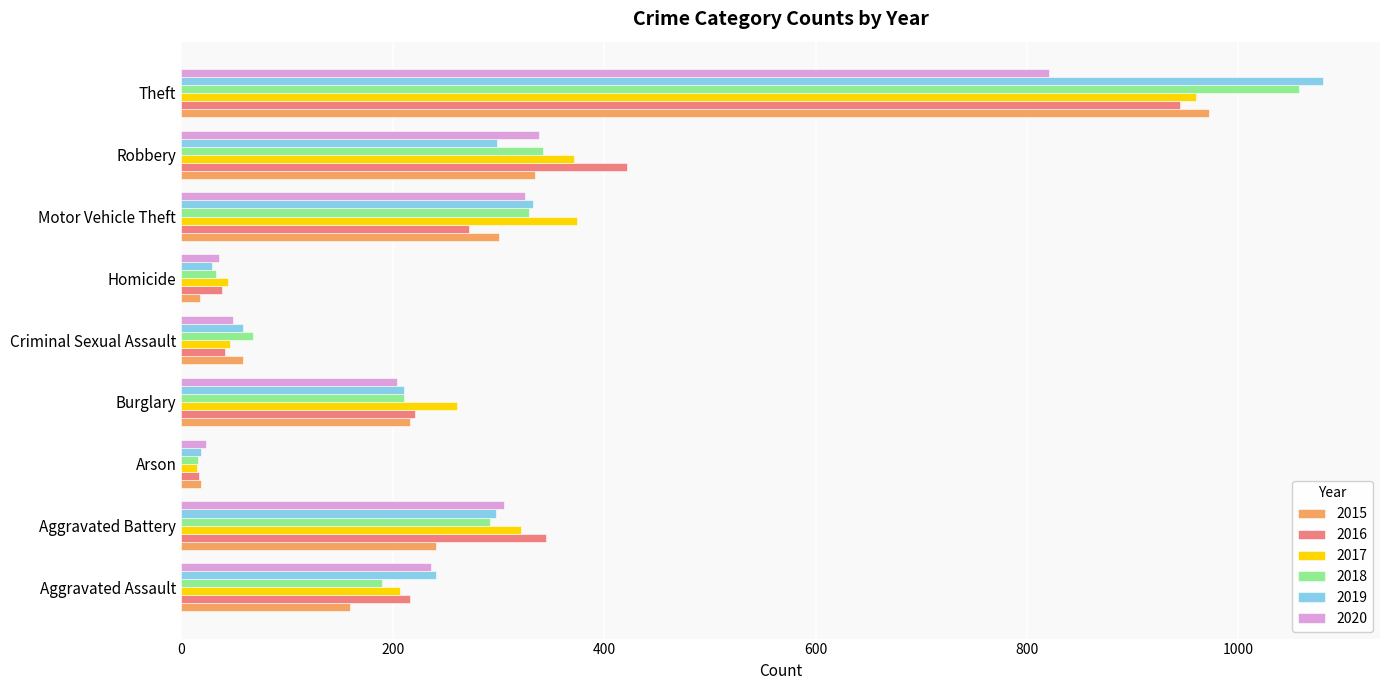

What is the difference between the maximum and minimum values in the 2017 series?

945